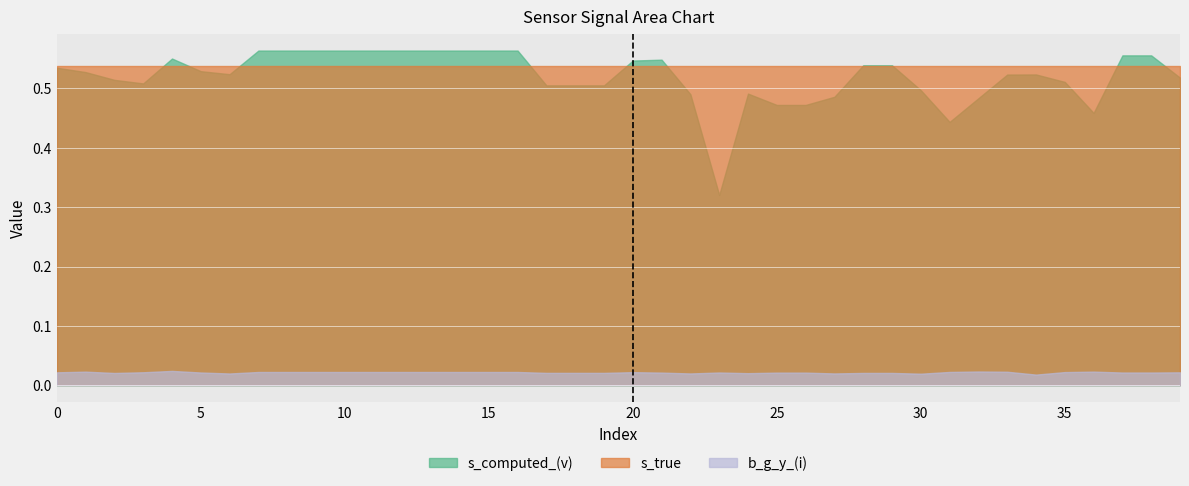

True or false: b_g_y_(i) has a value of 0.0 at 30.

True